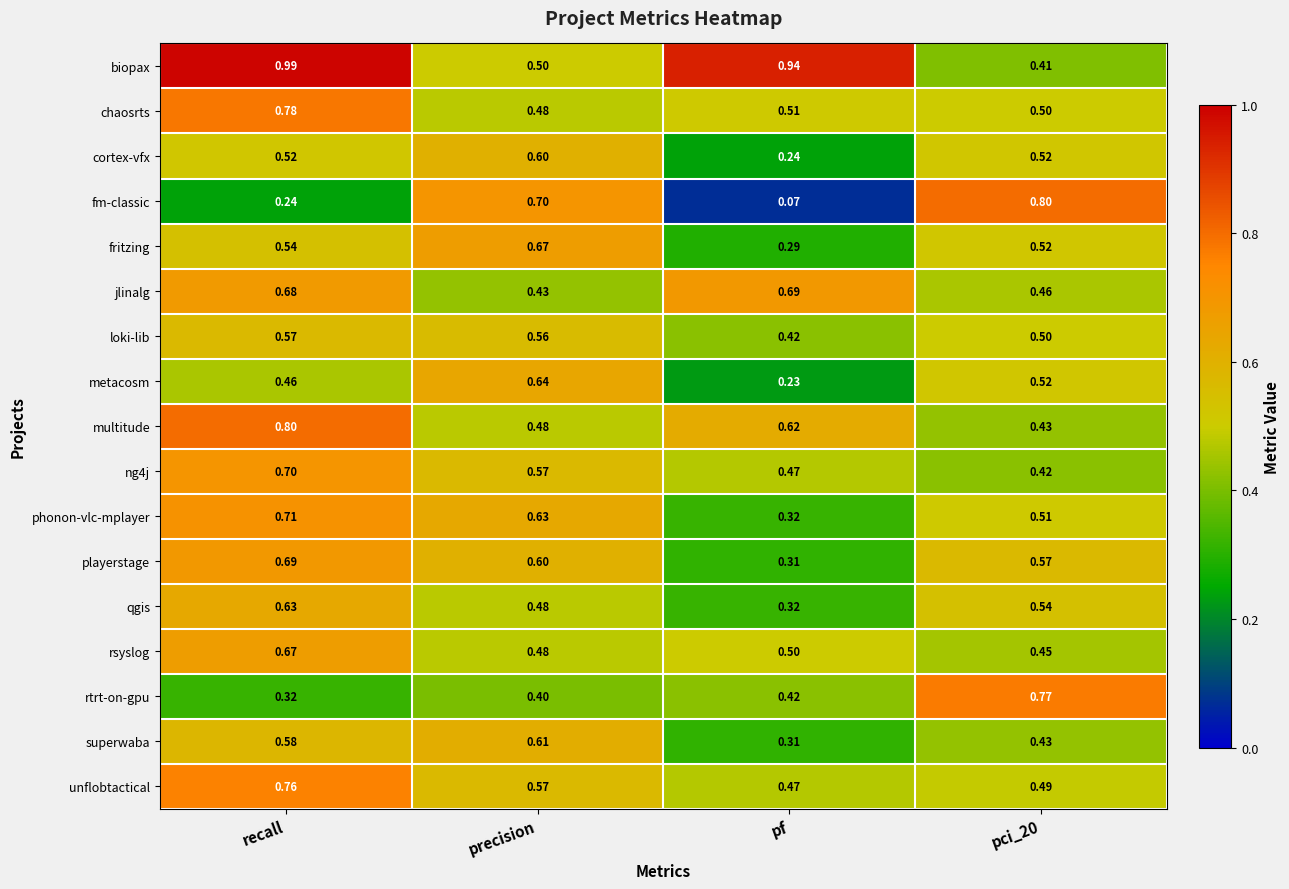

At how many categories does at least one series exceed 0?

4